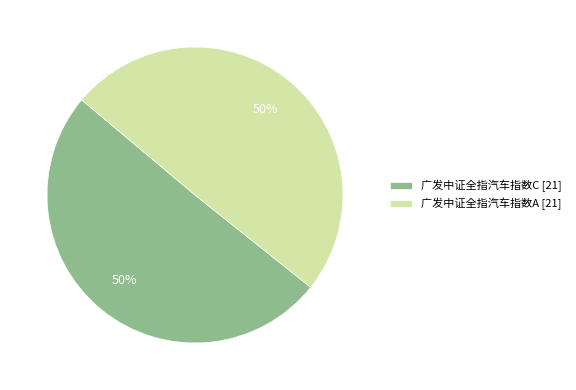

What is the ratio of the value at 广发中证全指汽车指数A [21] to the value at 广发中证全指汽车指数C [21]?

1.0